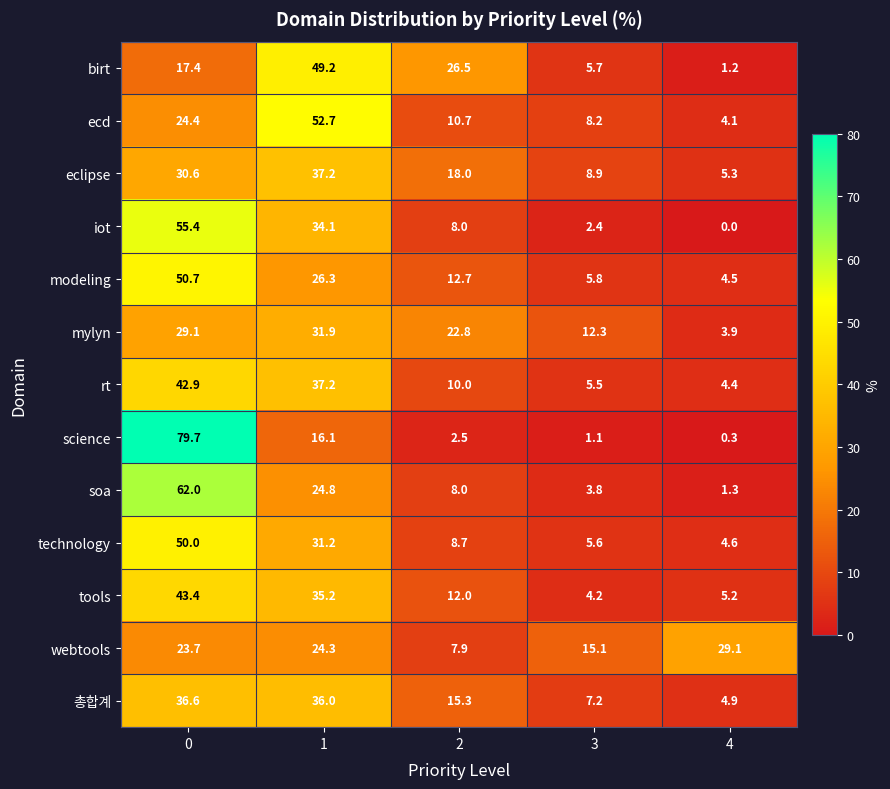

What is the difference between the 총합계 values at 4 and 3?

2.3